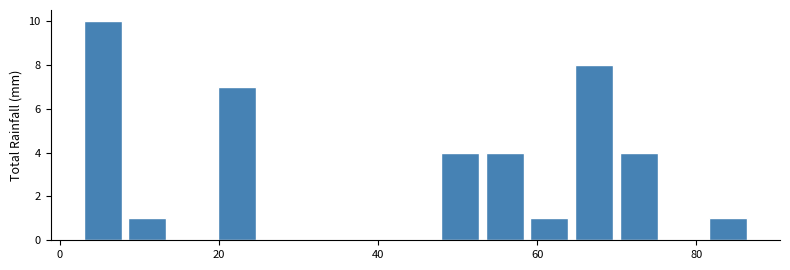

Around what value on the x-axis is the tallest bar? Give the approximate position of its centre, as read against the axis.

6